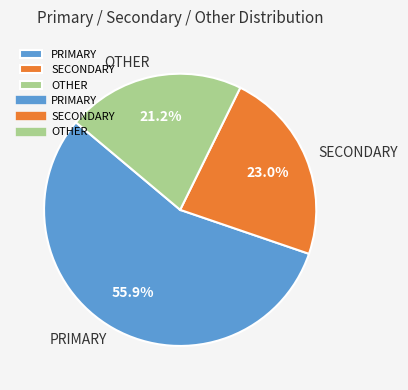

How many slices are in this pie chart?

3